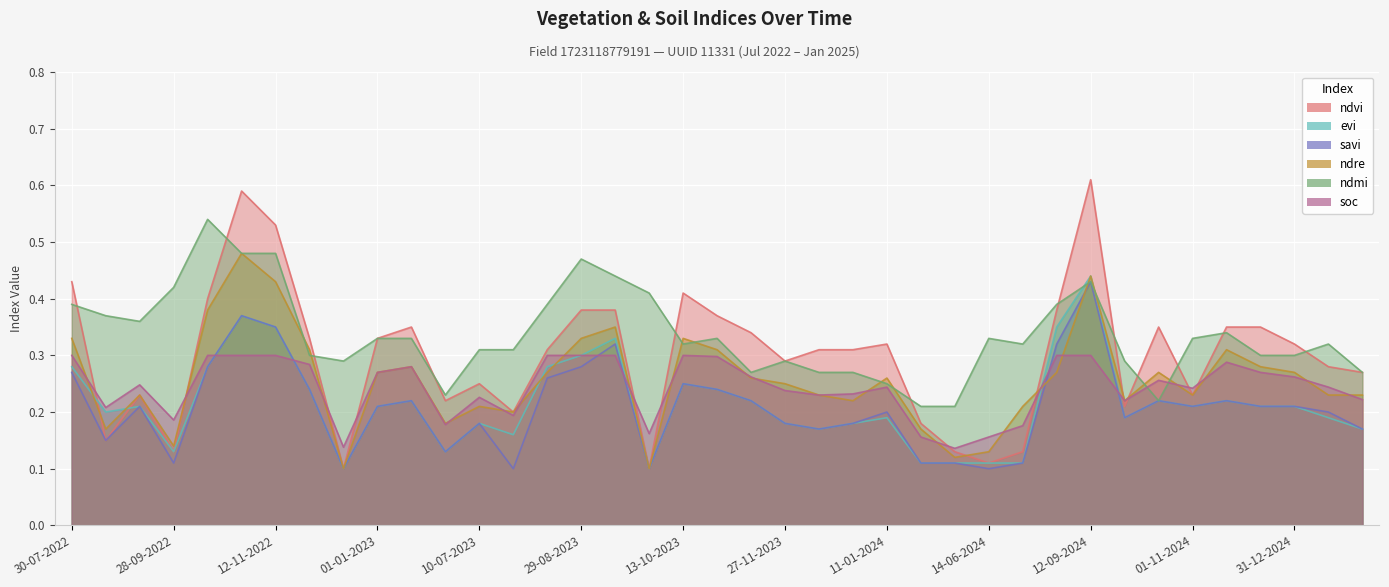

Which label corresponds to the smallest value in the chart?

12-12-2022